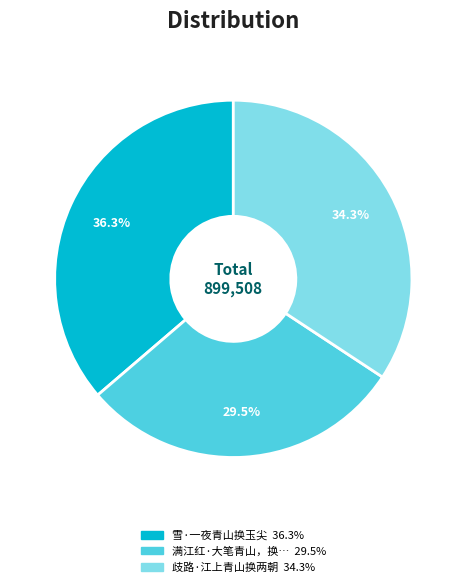

To the nearest percent, what is the difference between the largest and smallest slice percentages?

7%